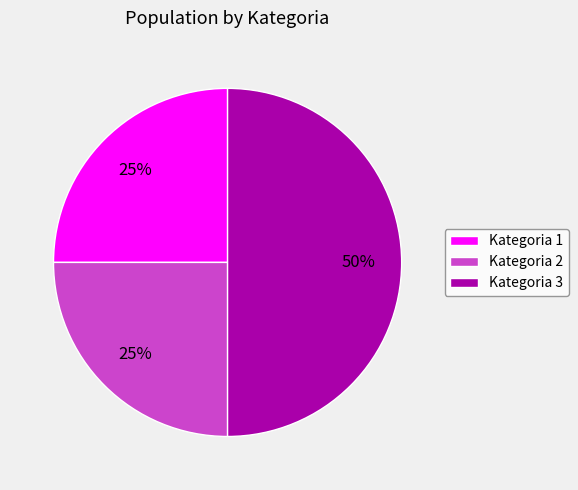

To the nearest percent, what is the difference between the largest and smallest slice percentages?

25%